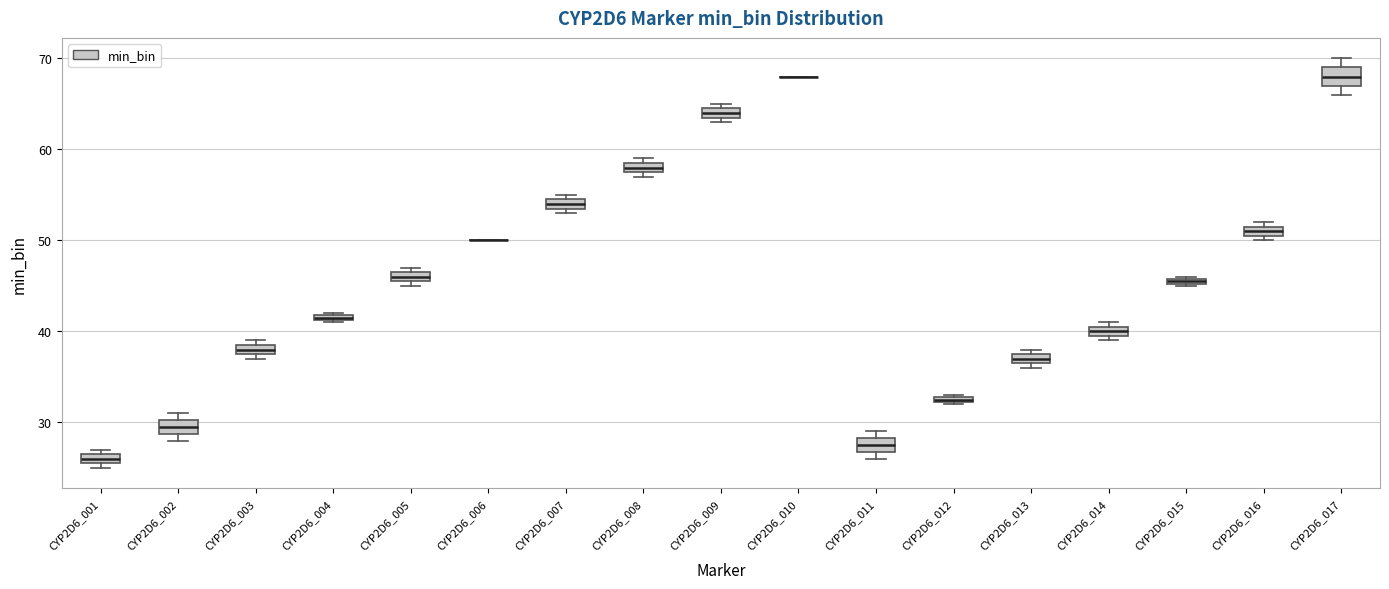

Where is the lower edge of the box for CYP2D6_012 on the y-axis? The values are not printed on the chart, so give them approximately, as read against the axis.

32